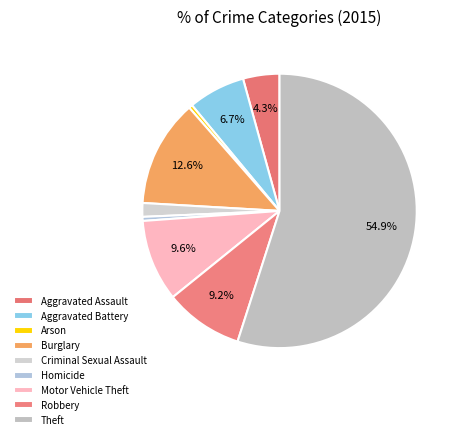

Which slice is the largest?

Theft